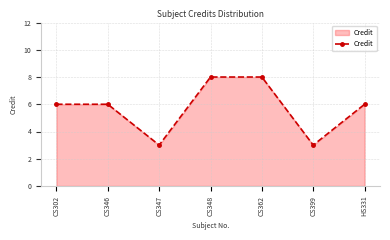

What is the difference between the maximum and minimum values?

5